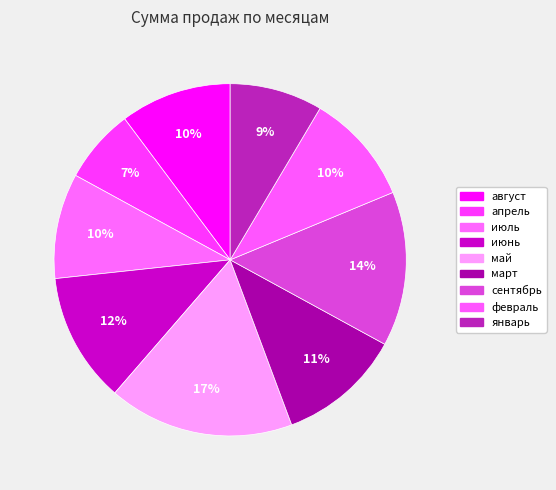

What percentage is NOT represented by январь?

91.5%